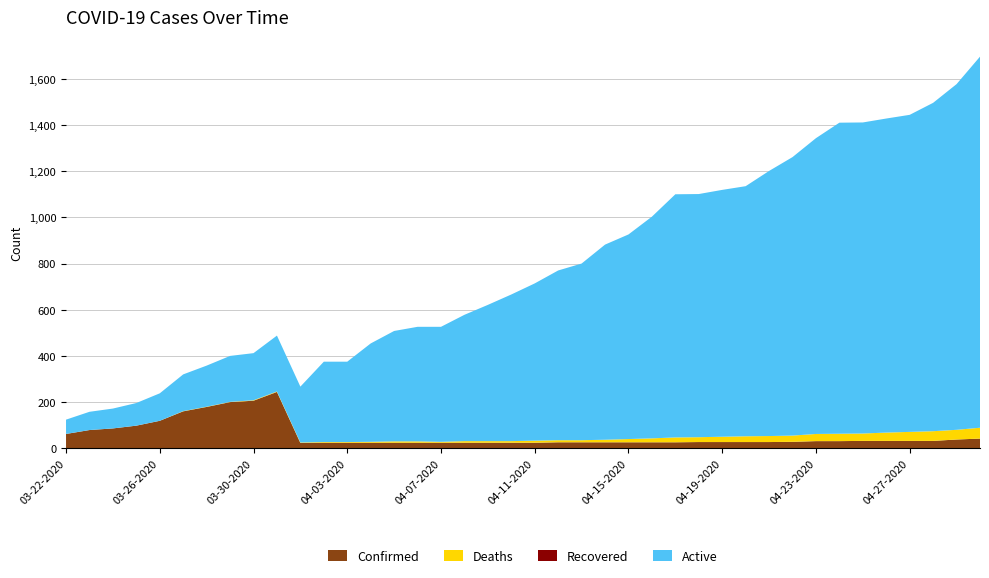

Reading right to left, what are all the values shown in this chart?

Confirmed: 04-30-2020=42	04-29-2020=38	04-28-2020=32	04-27-2020=32	04-26-2020=32	04-25-2020=32	04-24-2020=31	04-23-2020=31	04-22-2020=28	04-21-2020=27	04-20-2020=27	04-19-2020=27	04-18-2020=27	04-17-2020=26	04-16-2020=26	04-15-2020=26	04-14-2020=26	04-13-2020=26	04-12-2020=26	04-11-2020=24	04-10-2020=24	04-09-2020=24	04-08-2020=24	04-07-2020=24	04-06-2020=24	04-05-2020=24	04-04-2020=24	04-03-2020=24	04-02-2020=24	04-01-2020=23	03-31-2020=244	03-30-2020=206	03-29-2020=200	03-28-2020=179	03-27-2020=160	03-26-2020=119	03-25-2020=98	03-24-2020=86	03-23-2020=79	03-22-2020=62
Deaths: 04-30-2020=47	04-29-2020=42	04-28-2020=42	04-27-2020=39	04-26-2020=36	04-25-2020=32	04-24-2020=32	04-23-2020=31	04-22-2020=27	04-21-2020=26	04-20-2020=25	04-19-2020=23	04-18-2020=21	04-17-2020=21	04-16-2020=17	04-15-2020=14	04-14-2020=11	04-13-2020=9	04-12-2020=9	04-11-2020=9	04-10-2020=7	04-09-2020=7	04-08-2020=7	04-07-2020=4	04-06-2020=6	04-05-2020=6	04-04-2020=4	04-03-2020=3	04-02-2020=3	04-01-2020=2	03-31-2020=2	03-30-2020=2	03-29-2020=1	03-28-2020=1	03-27-2020=1	03-26-2020=0	03-25-2020=0	03-24-2020=0	03-23-2020=0	03-22-2020=0
Recovered: 04-30-2020=0	04-29-2020=0	04-28-2020=0	04-27-2020=0	04-26-2020=0	04-25-2020=0	04-24-2020=0	04-23-2020=0	04-22-2020=0	04-21-2020=0	04-20-2020=0	04-19-2020=0	04-18-2020=0	04-17-2020=0	04-16-2020=0	04-15-2020=0	04-14-2020=0	04-13-2020=0	04-12-2020=0	04-11-2020=0	04-10-2020=0	04-09-2020=0	04-08-2020=0	04-07-2020=0	04-06-2020=0	04-05-2020=0	04-04-2020=0	04-03-2020=0	04-02-2020=0	04-01-2020=0	03-31-2020=0	03-30-2020=0	03-29-2020=0	03-28-2020=0	03-27-2020=0	03-26-2020=0	03-25-2020=0	03-24-2020=0	03-23-2020=0	03-22-2020=0
Active: 04-30-2020=1607	04-29-2020=1497	04-28-2020=1422	04-27-2020=1373	04-26-2020=1360	04-25-2020=1347	04-24-2020=1347	04-23-2020=1281	04-22-2020=1206	04-21-2020=1148	04-20-2020=1083	04-19-2020=1069	04-18-2020=1053	04-17-2020=1053	04-16-2020=960	04-15-2020=886	04-14-2020=845	04-13-2020=765	04-12-2020=735	04-11-2020=681	04-10-2020=635	04-09-2020=590	04-08-2020=547	04-07-2020=498	04-06-2020=496	04-05-2020=478	04-04-2020=426	04-03-2020=348	04-02-2020=348	04-01-2020=242	03-31-2020=242	03-30-2020=204	03-29-2020=199	03-28-2020=178	03-27-2020=159	03-26-2020=119	03-25-2020=98	03-24-2020=86	03-23-2020=79	03-22-2020=62